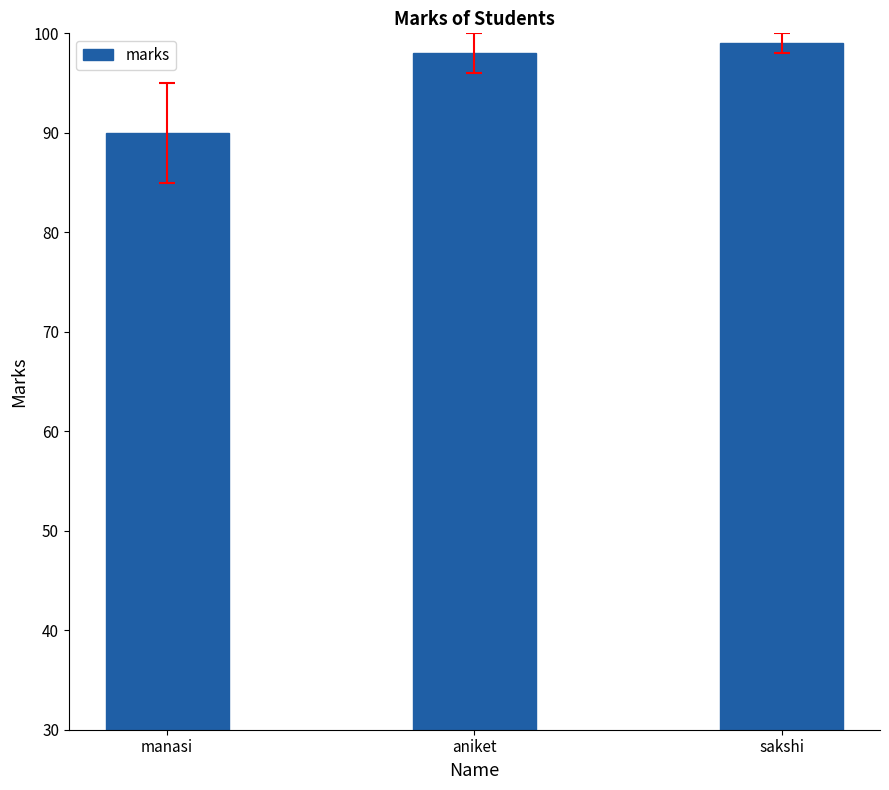

What is the change in value from manasi to aniket?

+8